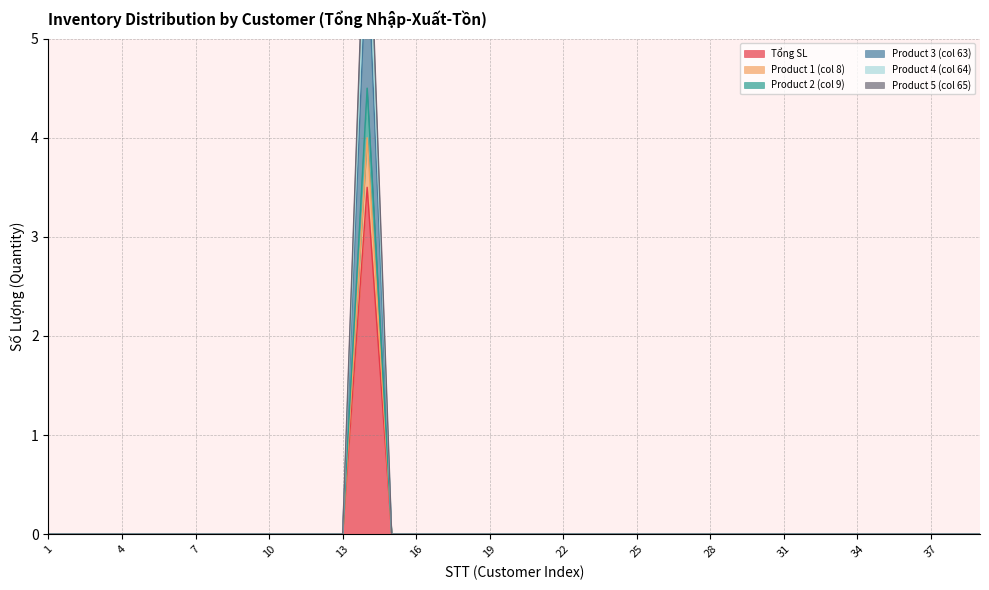

True or false: Product 2 (col 9) has a value of -1.2 at 25.

False